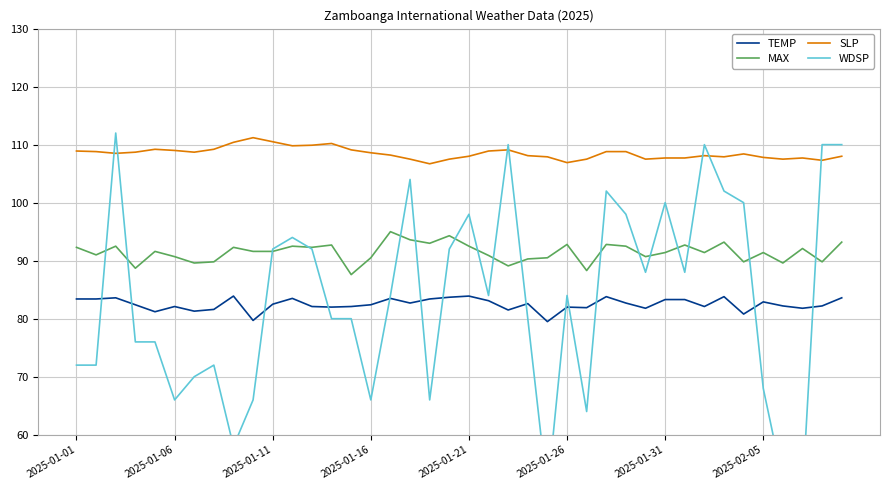

True or false: MAX and SLP cross at least once.

False